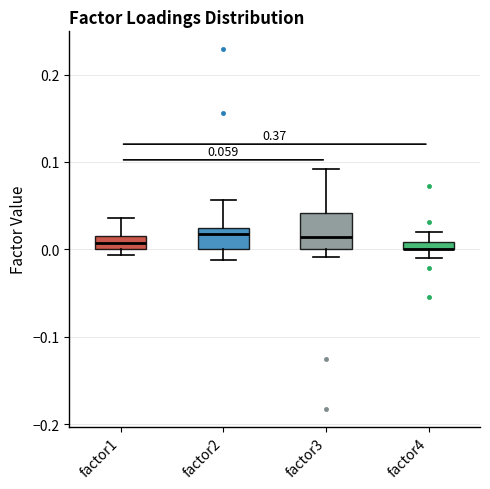

Which box is the tallest, from its lower edge to its upper edge?

factor3